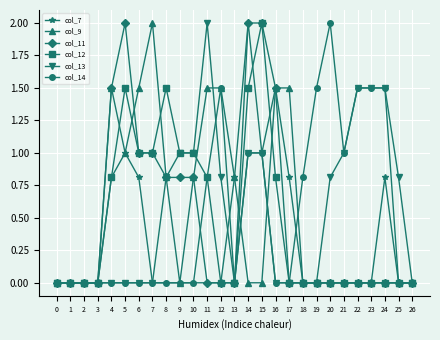

True or false: col_12 has more than 1 interior local peaks.

True